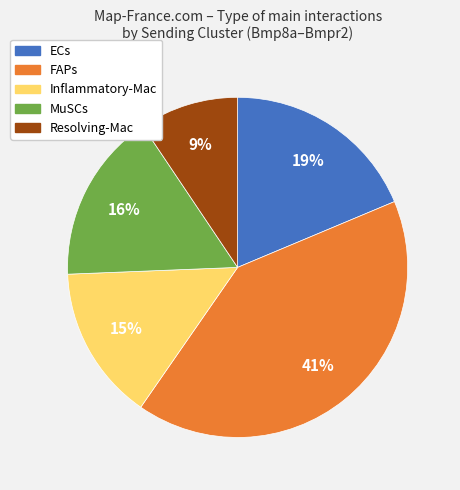

The Inflammatory-Mac slice represents 15% of the pie. True or false?

True